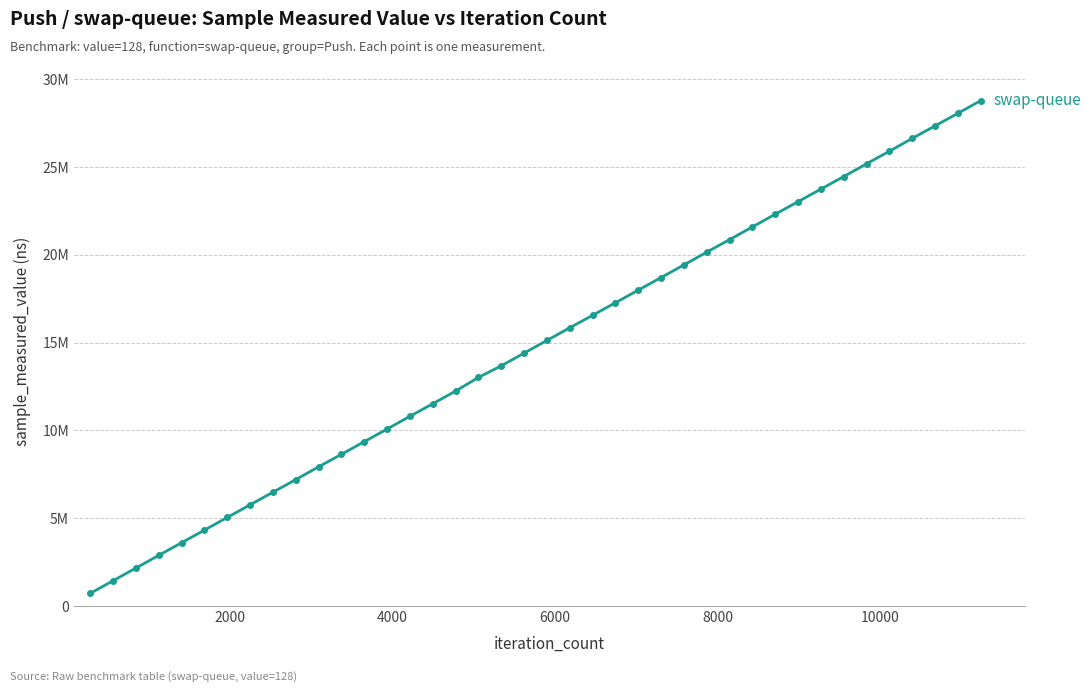

Does the chart have visible grid lines?

Yes